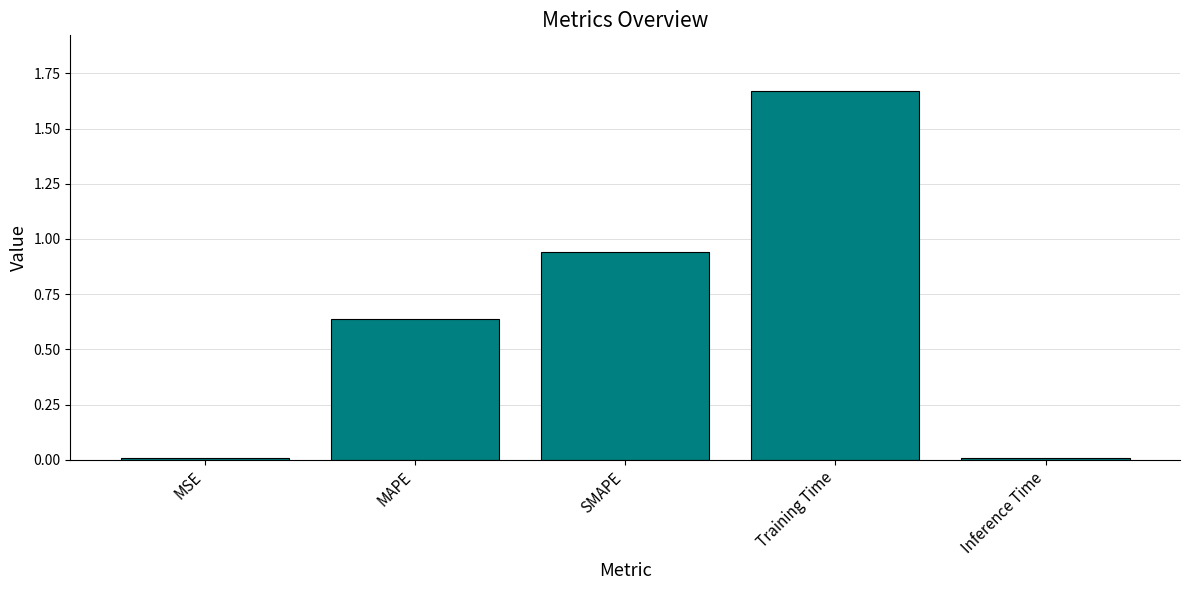

The chart shows a value of 0.5 at SMAPE. True or false?

False